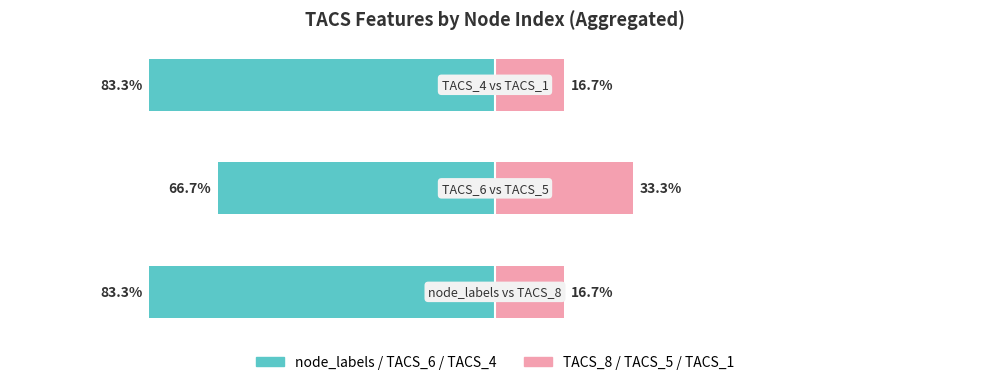

The TACS_8 / TACS_5 / TACS_1 series shows 16.7 at 0. True or false?

True